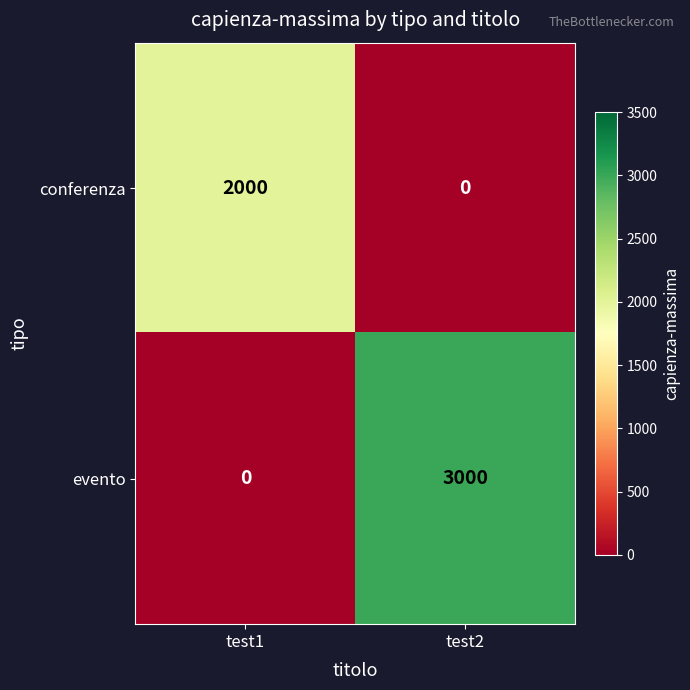

Which series has the largest total across all categories?

evento